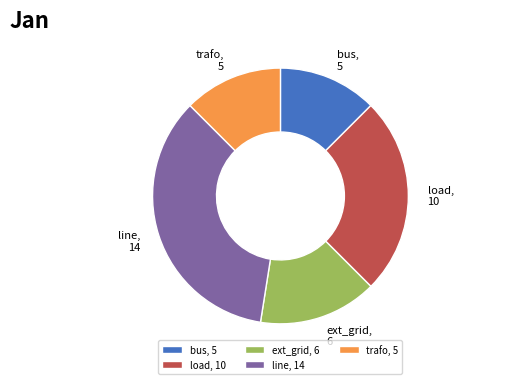

Which has a higher value, bus or ext_grid?

ext_grid